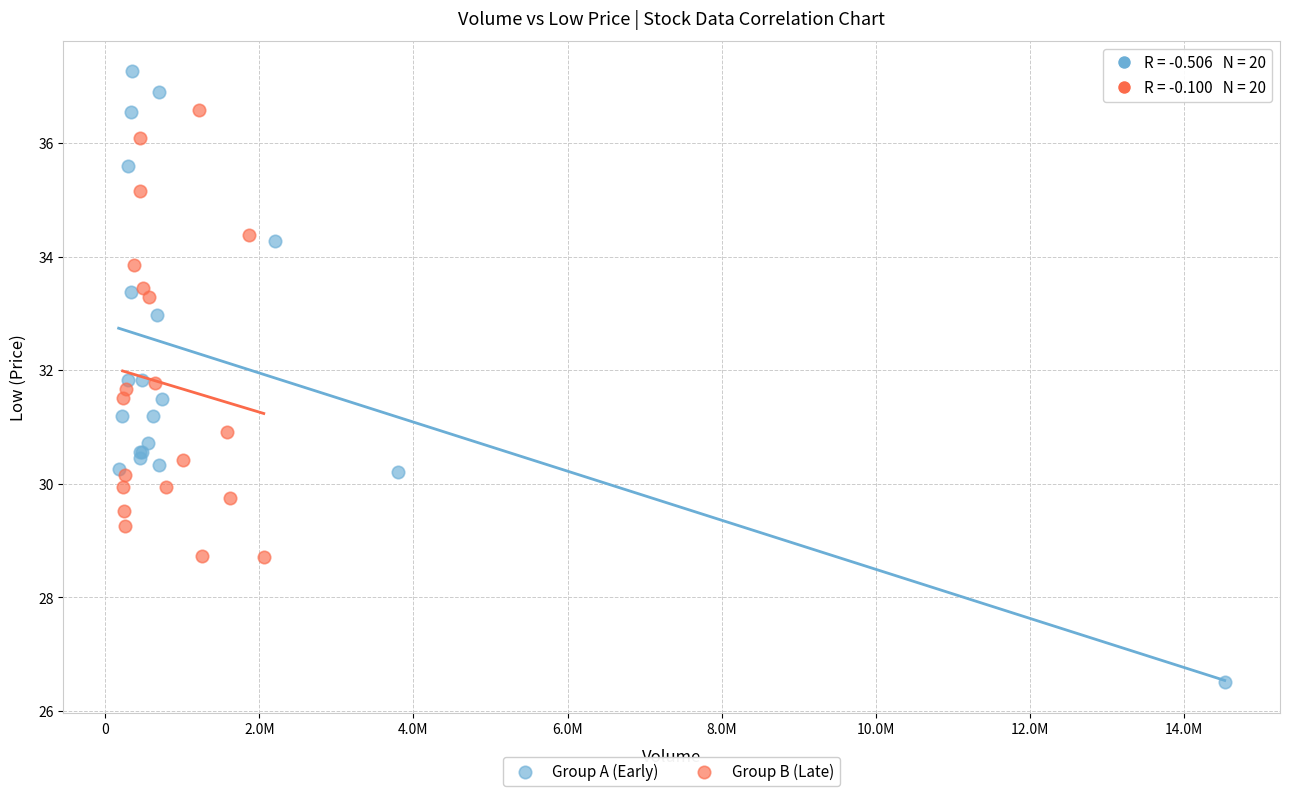

What are all the series names shown in the legend?

Group A (Early), Group B (Late)